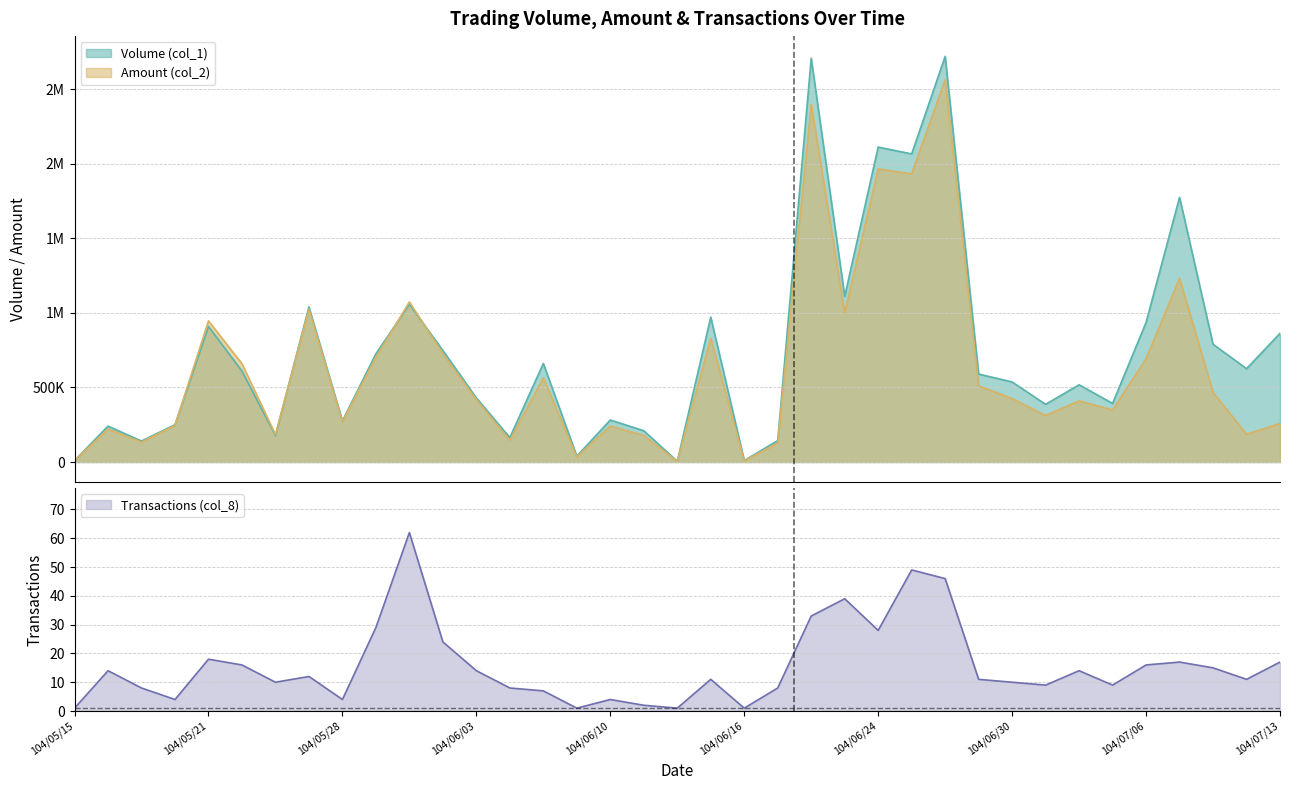

What is the average value of the Volume (col_1) series?

736162